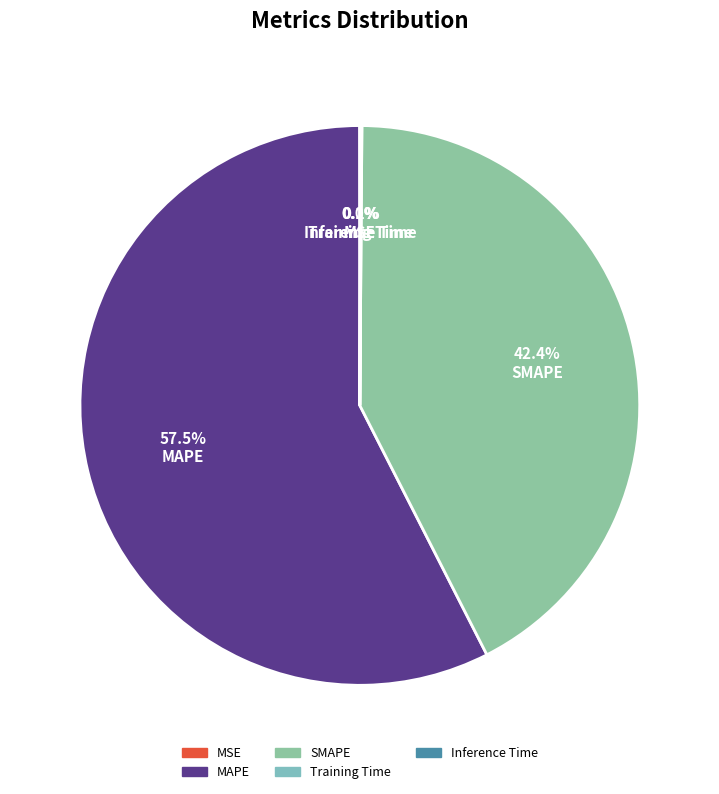

Which slice is the largest?

MAPE